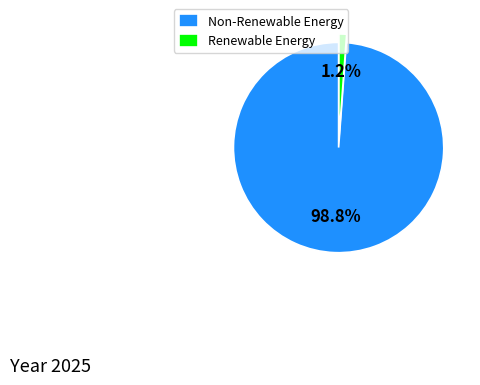

Which category has the smallest portion of the pie?

Renewable Energy